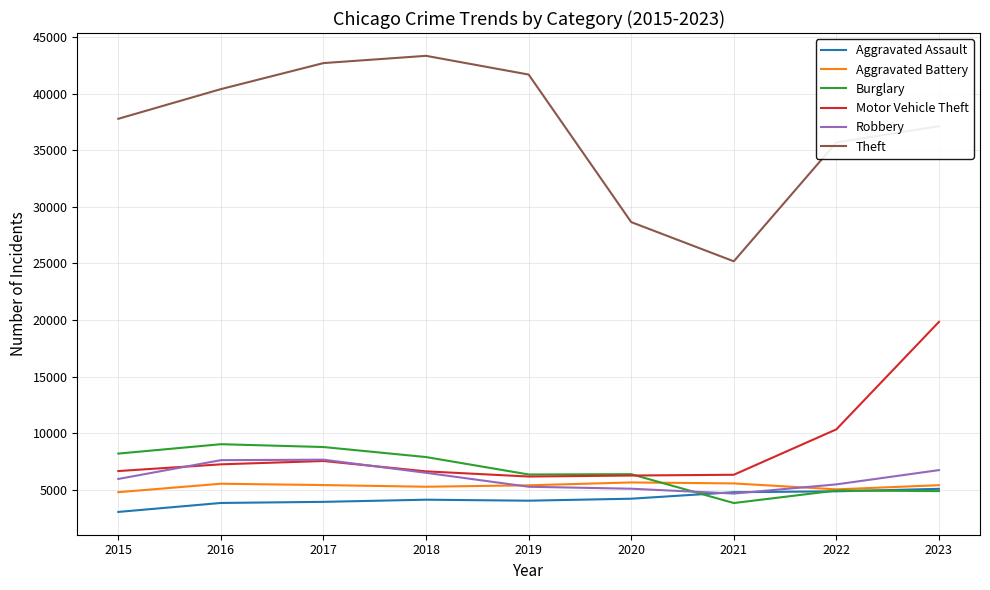

What is the total value across all series at 2018?

73746